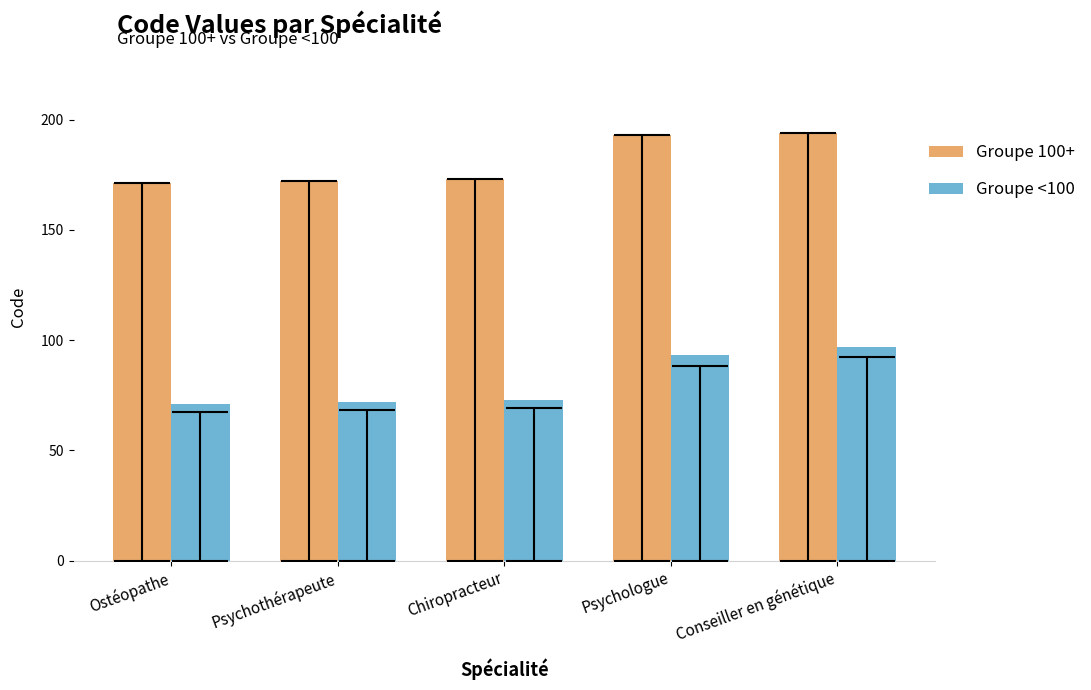

Between Psychothérapeute and Conseiller en génétique, which series saw the biggest shift?

Groupe <100